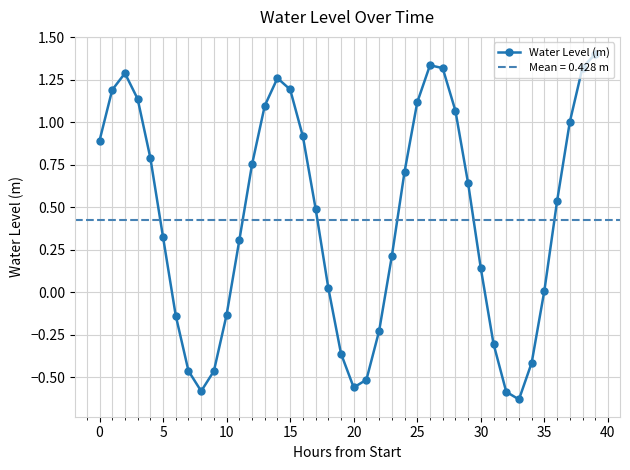

How many points are higher than both their immediate neighbors (excluding endpoints)?

3